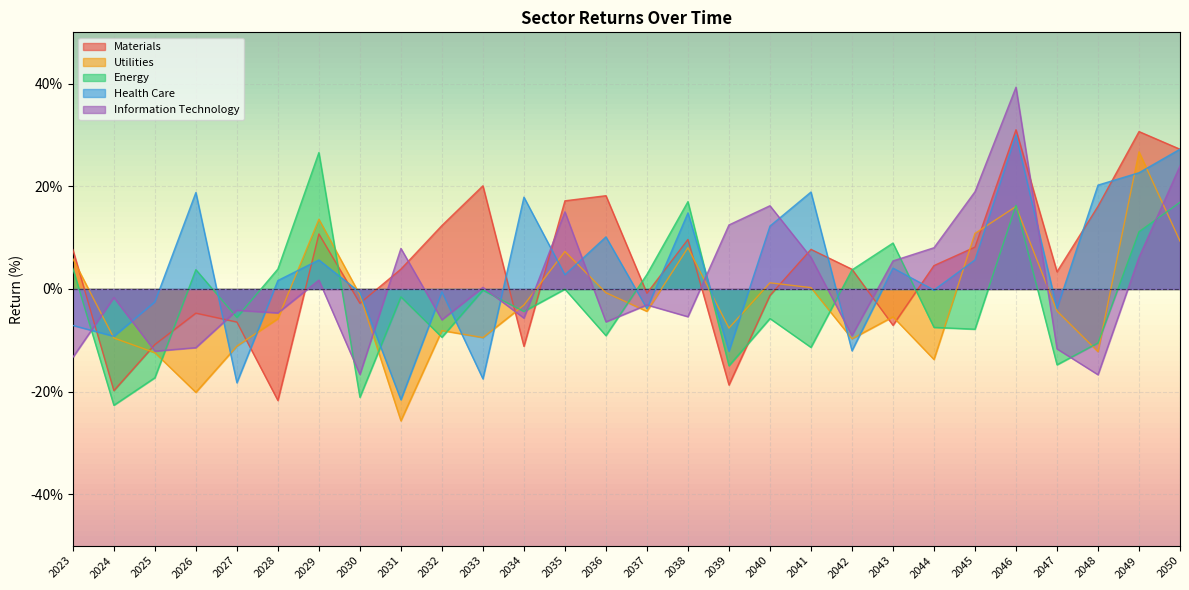

Read the Information Technology value at 2038.

-5.4